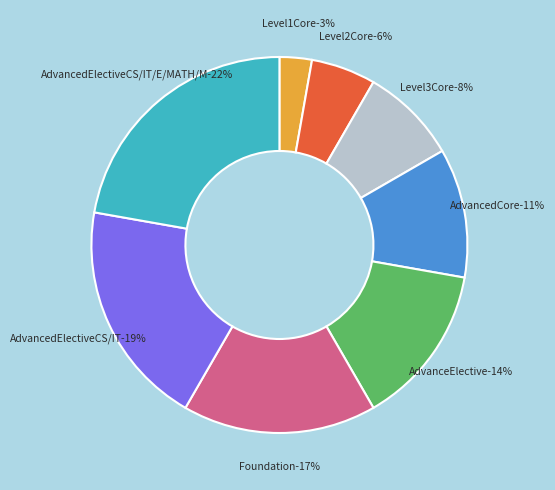

What is the largest slice in the pie chart?

AdvancedElectiveCS/IT/E/MATH/M